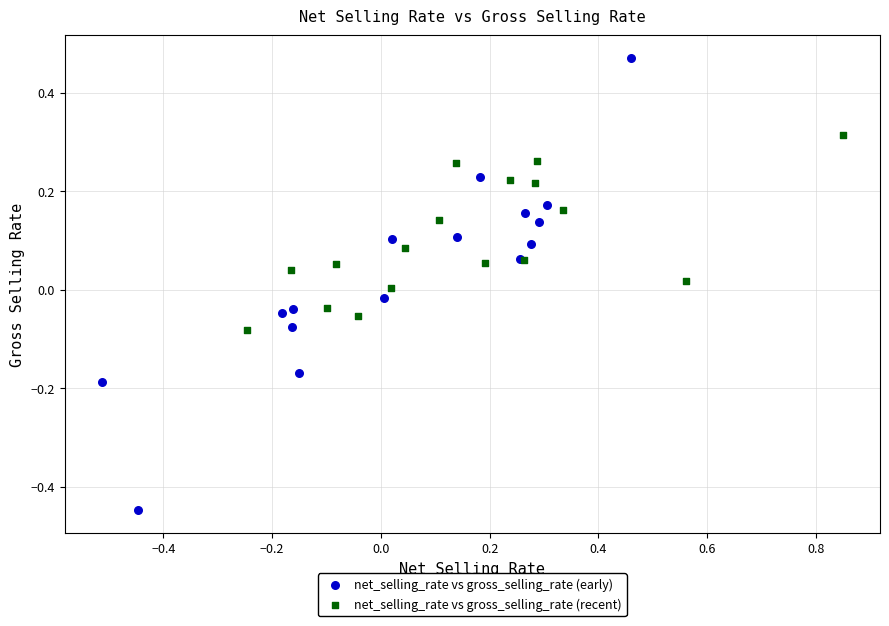

What are all the series names shown in the legend?

net_selling_rate vs gross_selling_rate (early), net_selling_rate vs gross_selling_rate (recent)